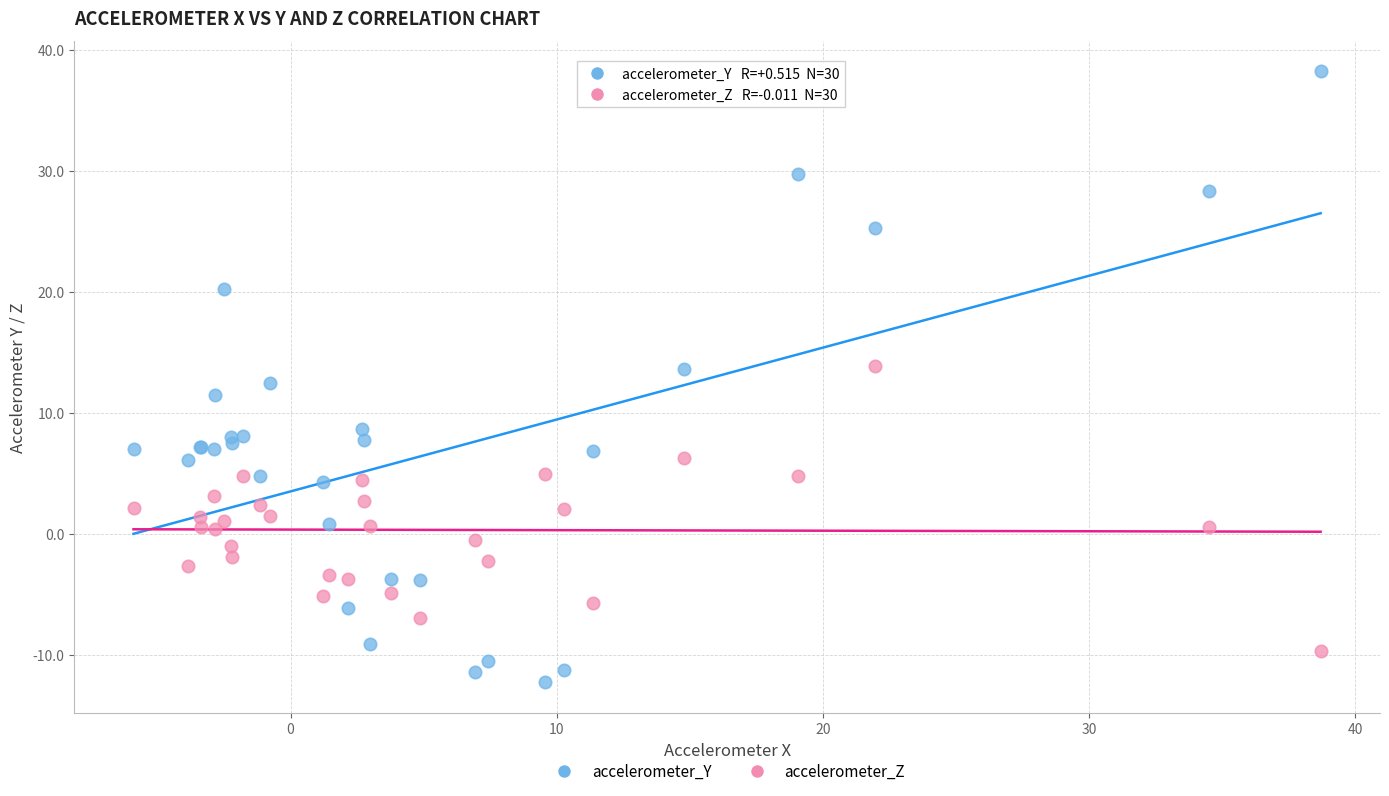

Which series contains the highest Y value?

accelerometer_Y